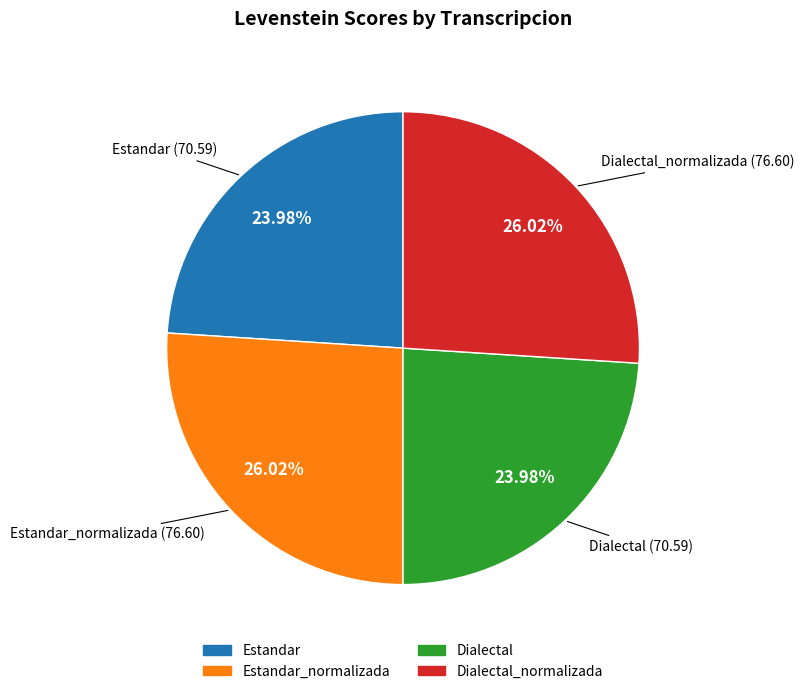

Is there any slice that represents more than half of the pie?

No